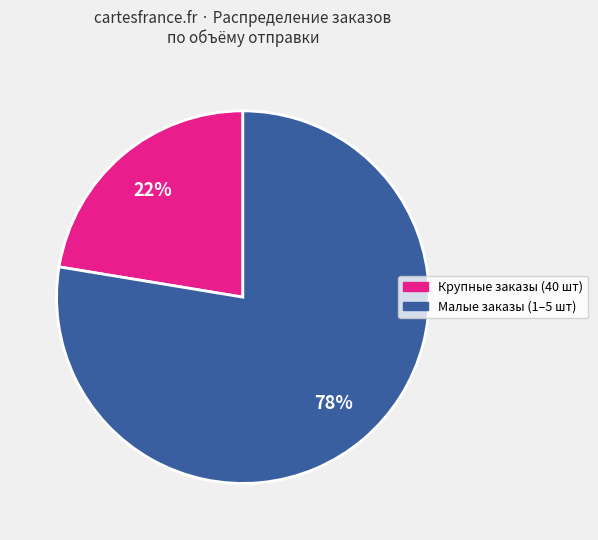

To the nearest percent, what is the average slice percentage?

50%